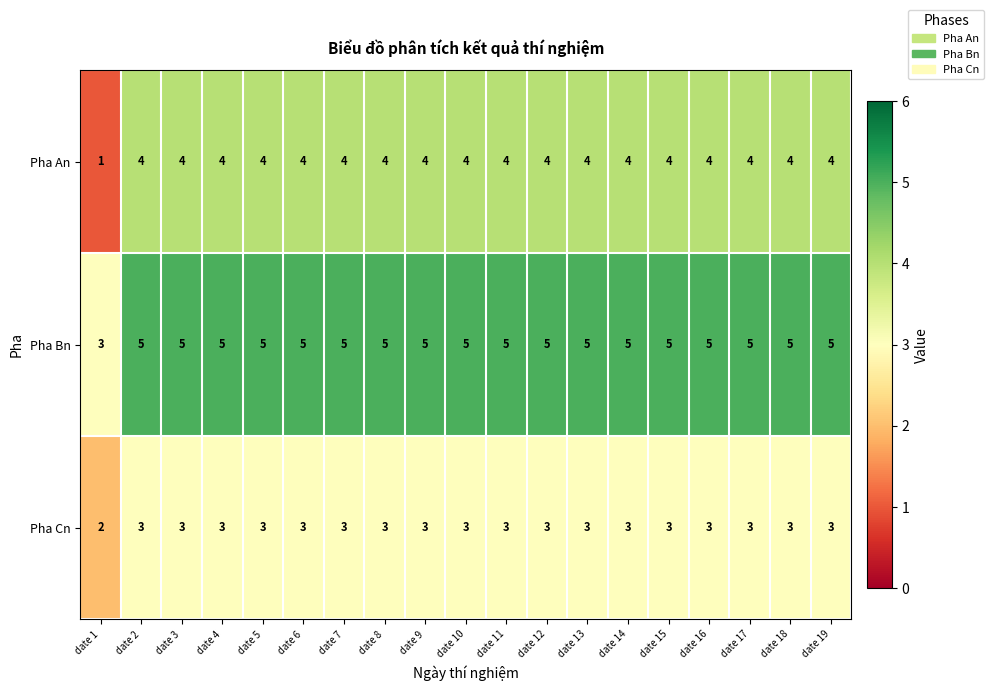

Read the Pha Cn value at date 7.

3